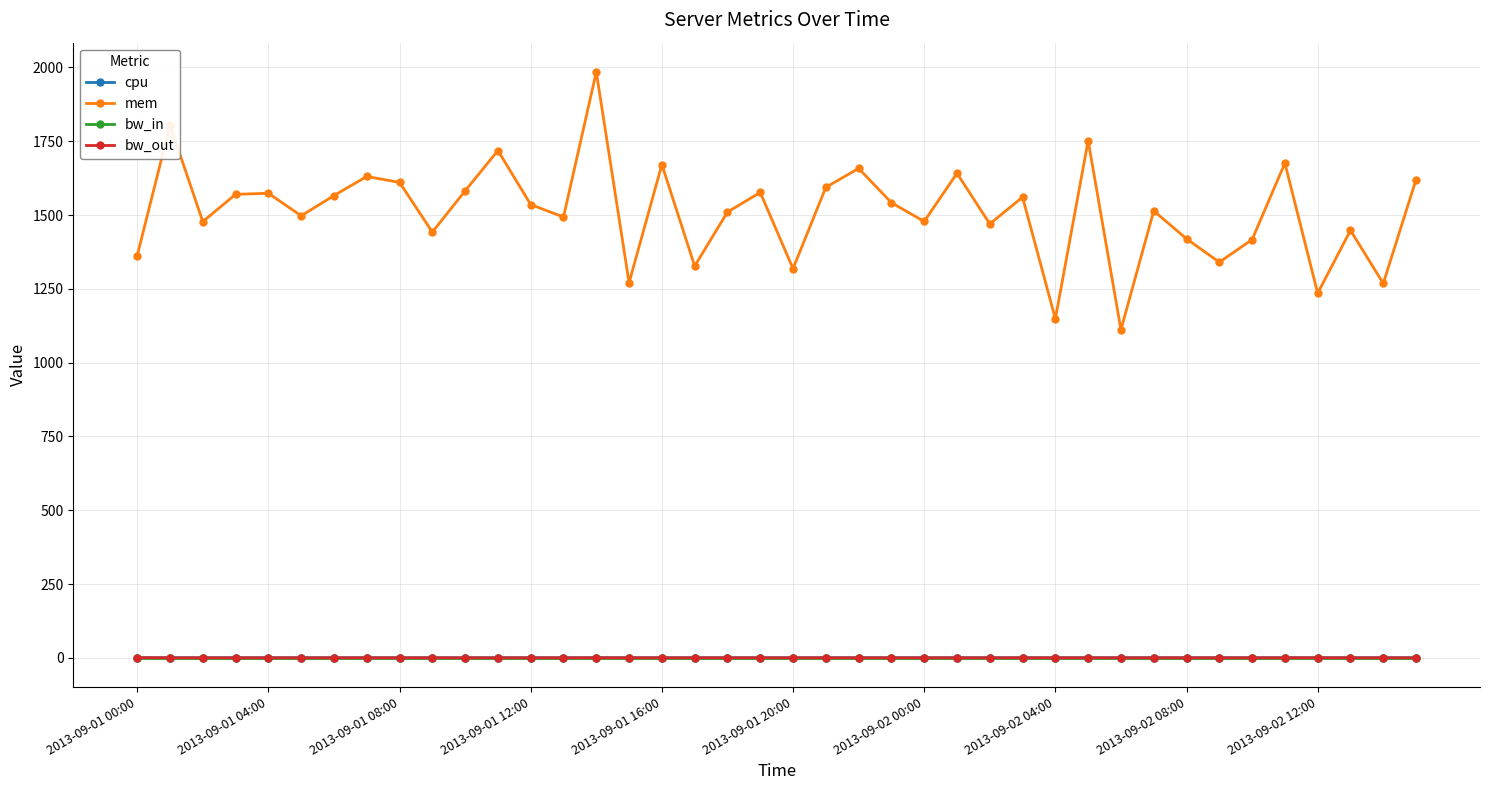

Which series has the widest spread of values?

mem